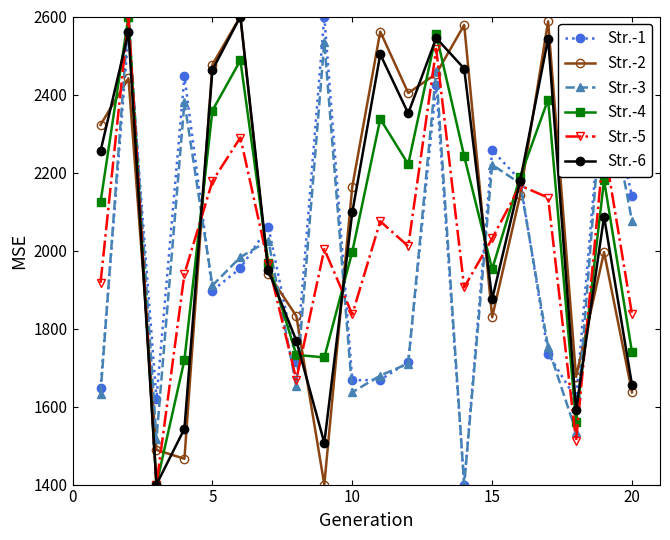

True or false: Str.-1 and Str.-5 cross at least once.

True